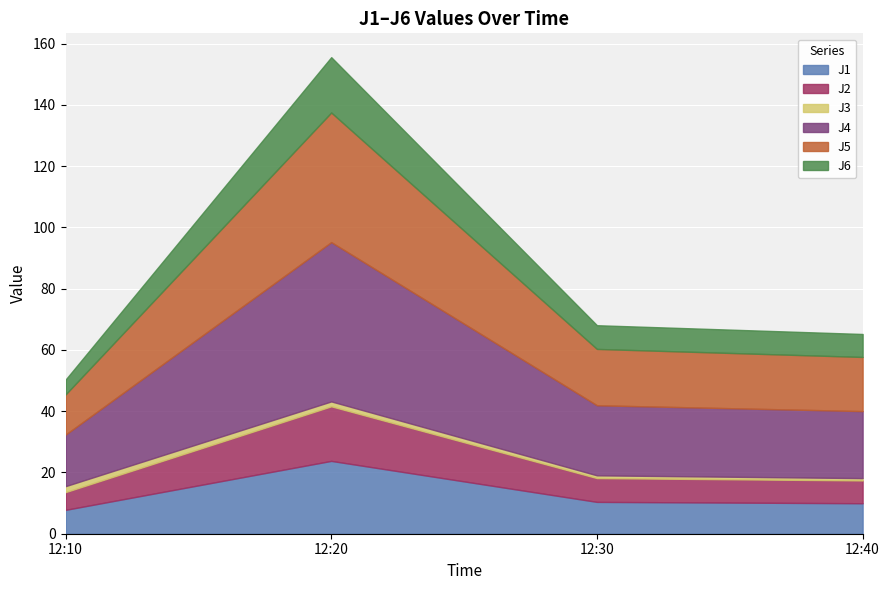

What is the average value of the J4 series?

28.4